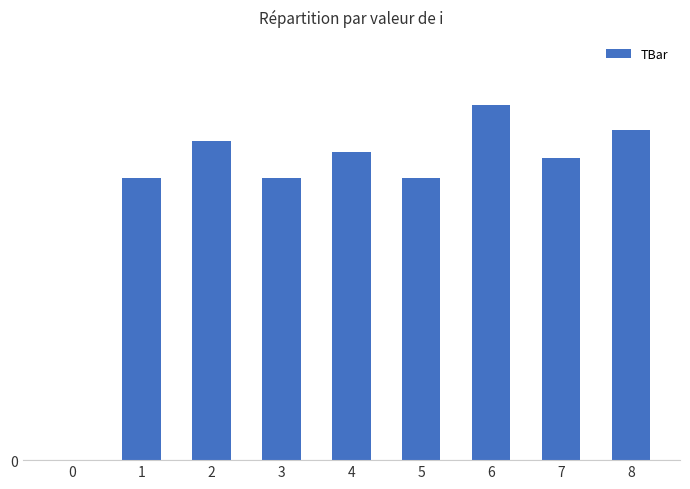

Count the number of data series in this chart.

1